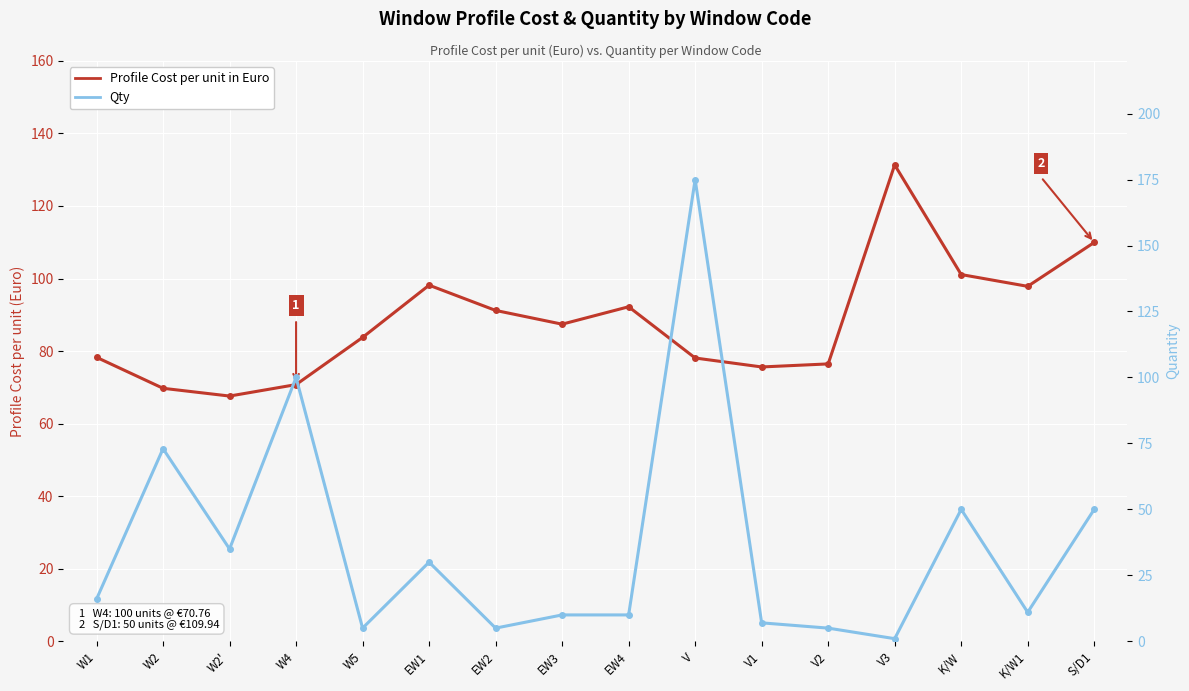

What is the average value of the Qty series?

36.4